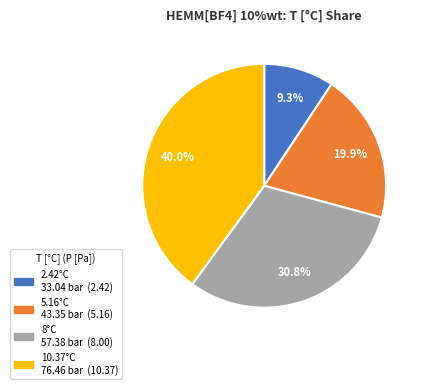

Does any single category account for the majority?

No